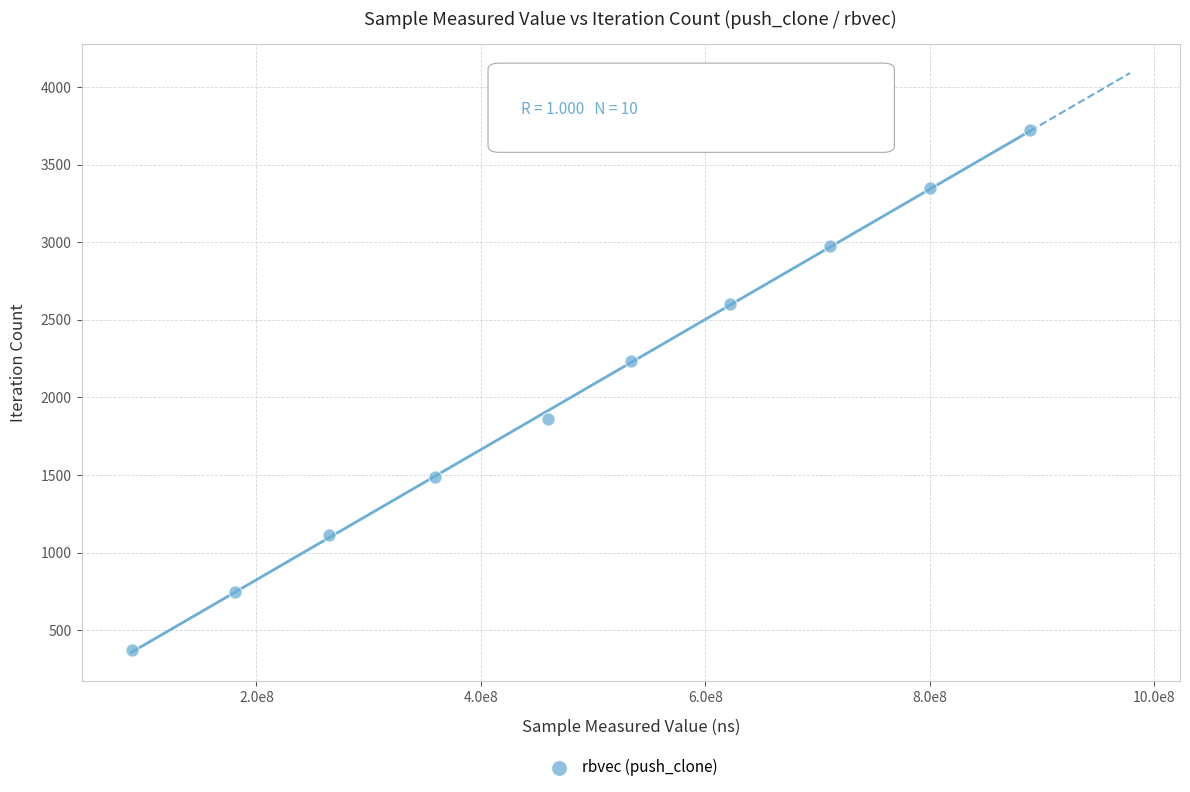

What is the average Y value?

2046